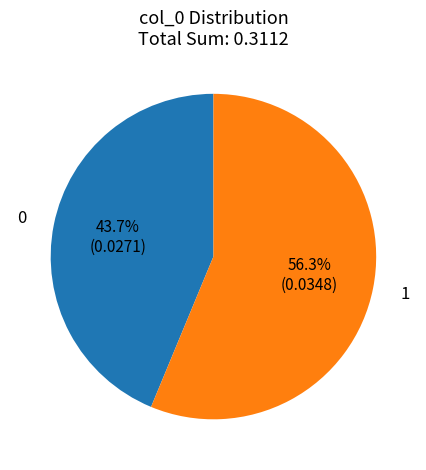

Which slice is the largest?

1